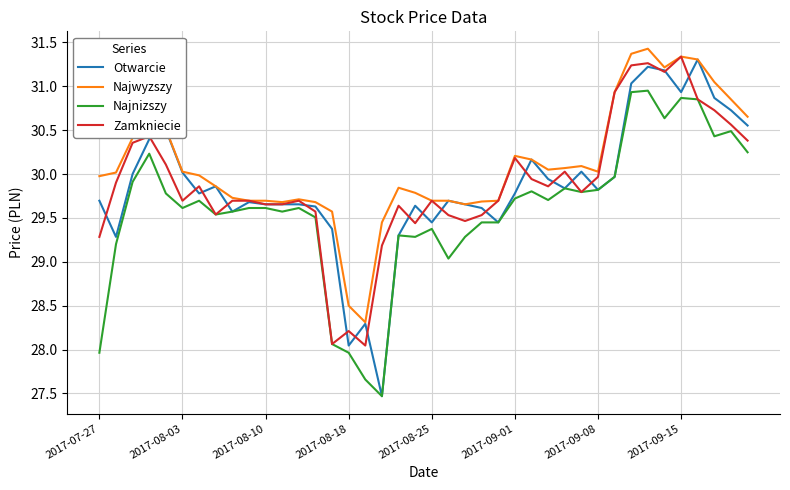

Which series has the largest total across all categories?

Najwyzszy